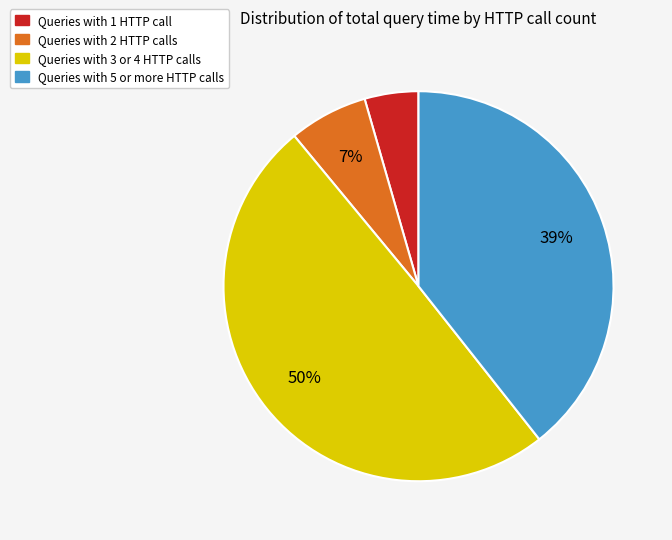

To the nearest percent, what is the average slice percentage?

25%